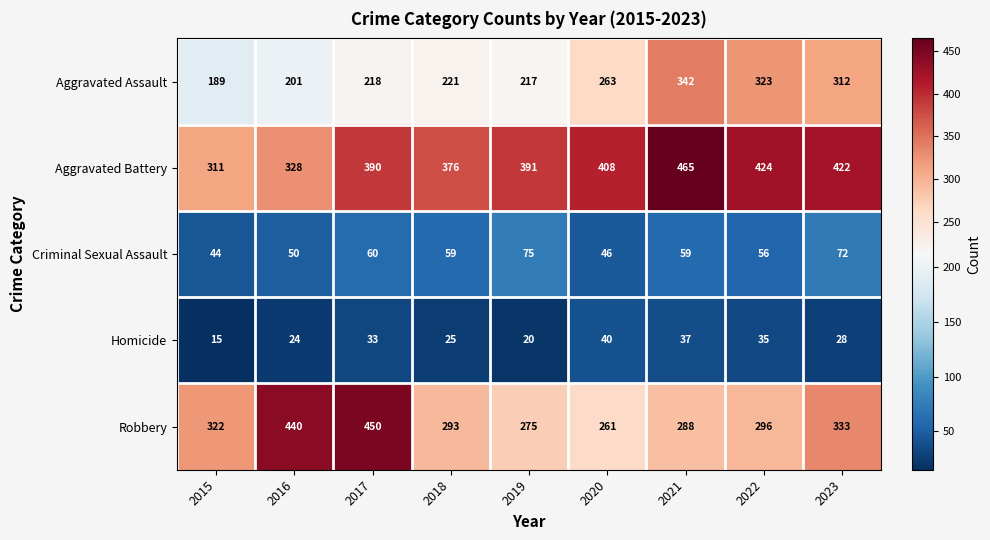

True or false: Robbery has a value of 275 at 2019.

True